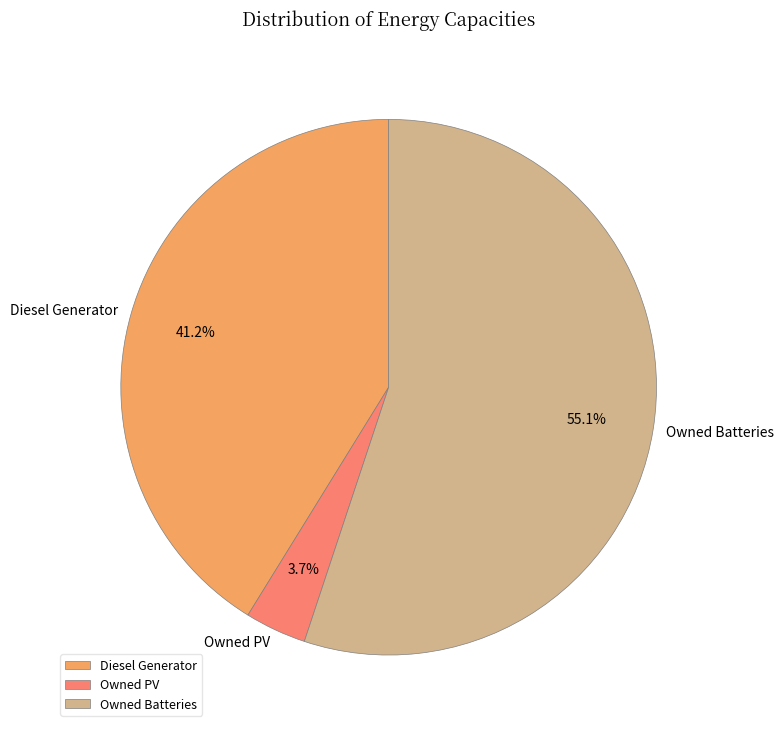

Which has a higher value, Owned Batteries or Diesel Generator?

Owned Batteries